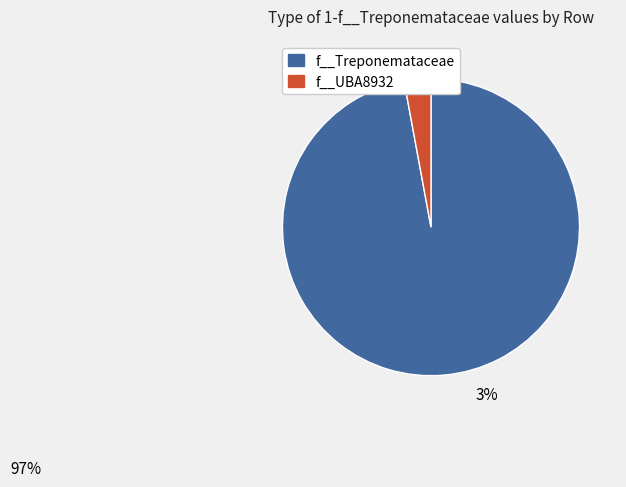

Does any single category account for the majority?

Yes